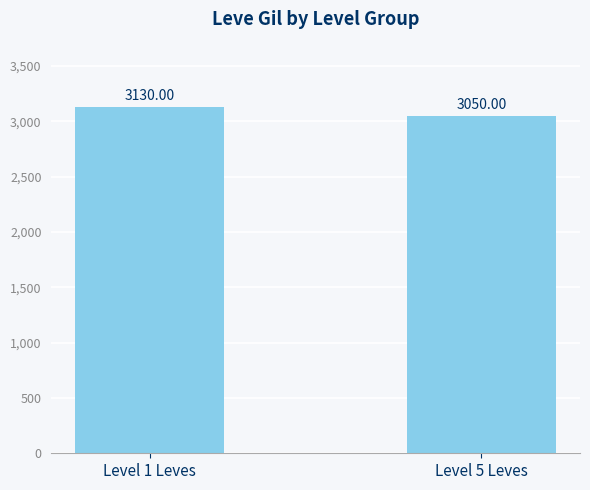

At which category does the chart reach its minimum across all series?

Level 5 Leves